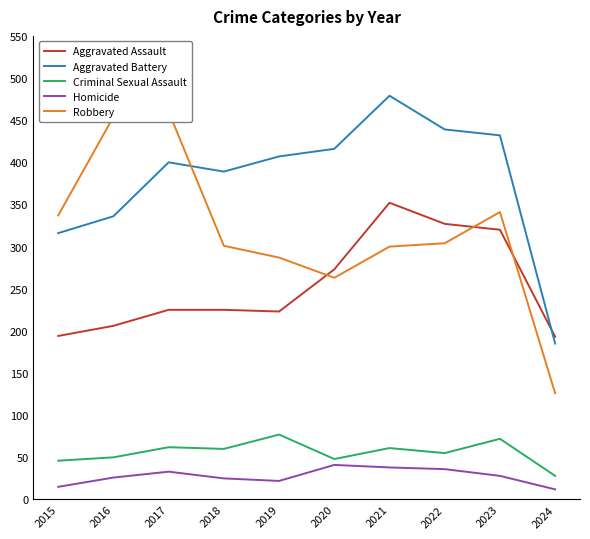

Count the number of data series in this chart.

5